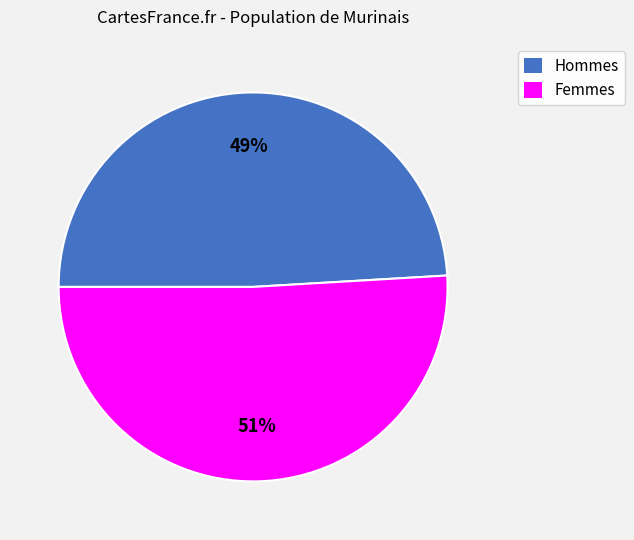

To the nearest percent, what is the average slice percentage?

50%